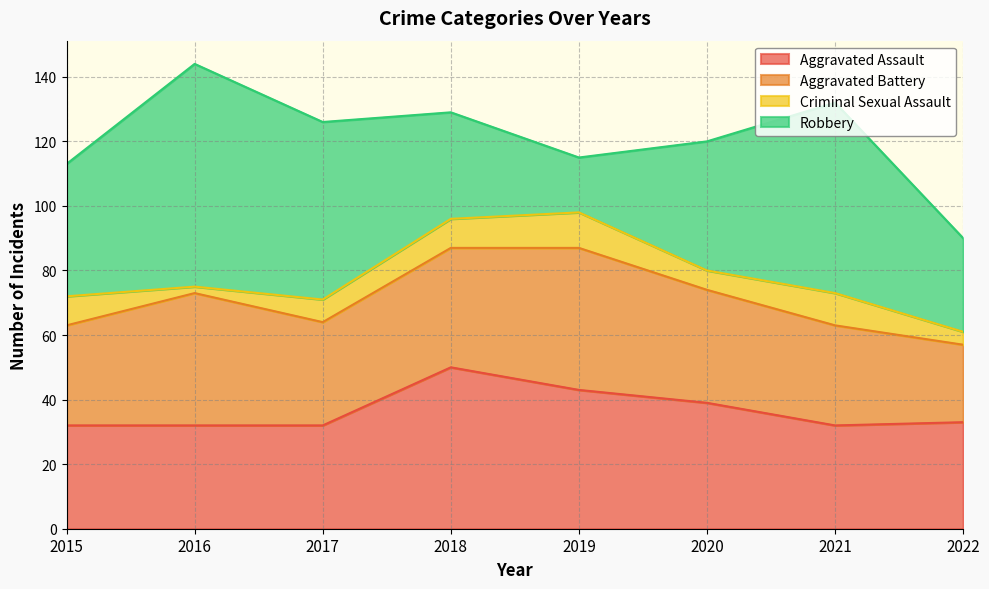

True or false: Robbery and Aggravated Assault intersect in this chart.

True